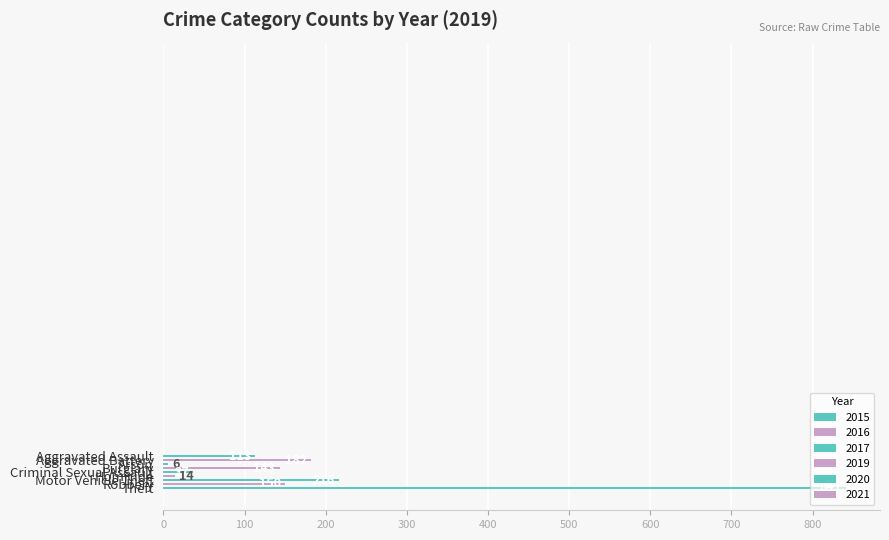

How many categories are shown in the chart?

9